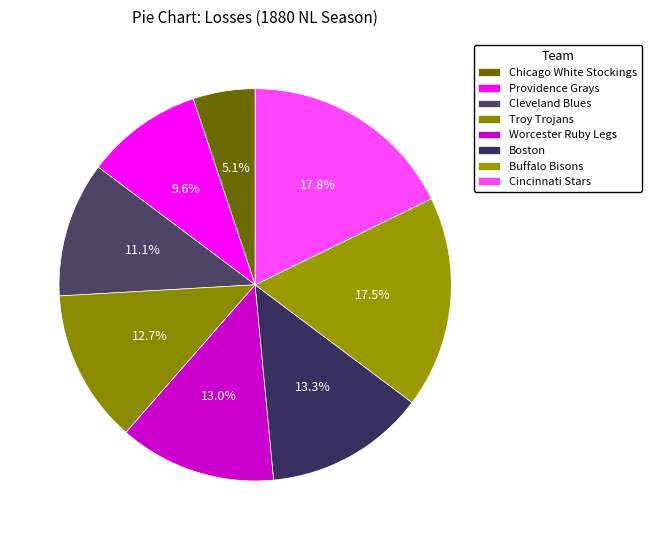

Is it true that Worcester Ruby Legs is 4% of the pie?

False